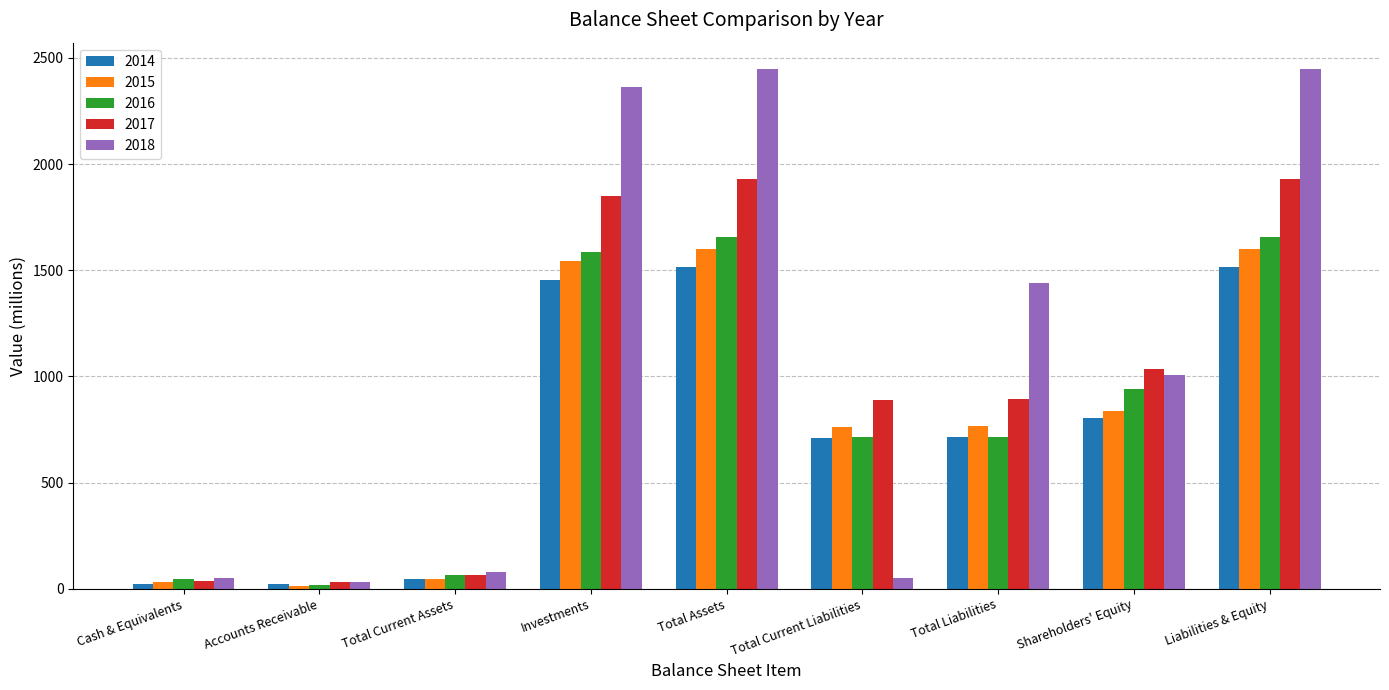

What is the difference between the maximum and minimum values in the 2018 series?

2419